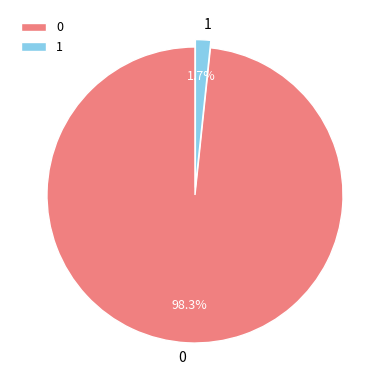

Does 1 account for over 50% of the chart?

No